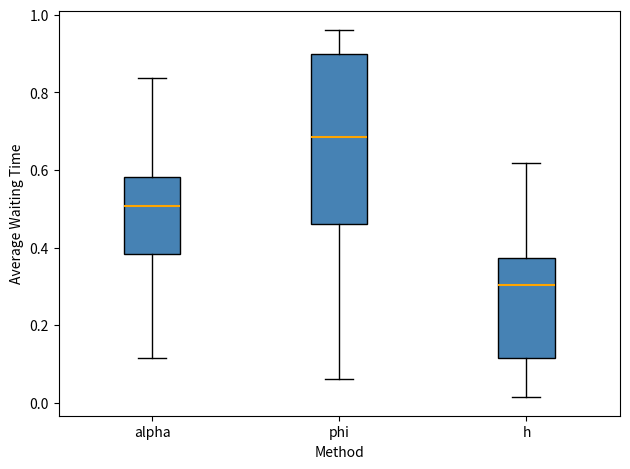

Reading left to right, read every box against the y-axis: the position of its median line, the range the box covers, and the ends of its whiskers. The values are not printed on the chart, so give them approximately, as read against the axis.

alpha: median 0.50, box 0.38 to 0.58, whiskers 0.12 to 0.84
phi: median 0.68, box 0.46 to 0.90, whiskers 0.06 to 0.96
h: median 0.30, box 0.12 to 0.38, whiskers 0.02 to 0.62